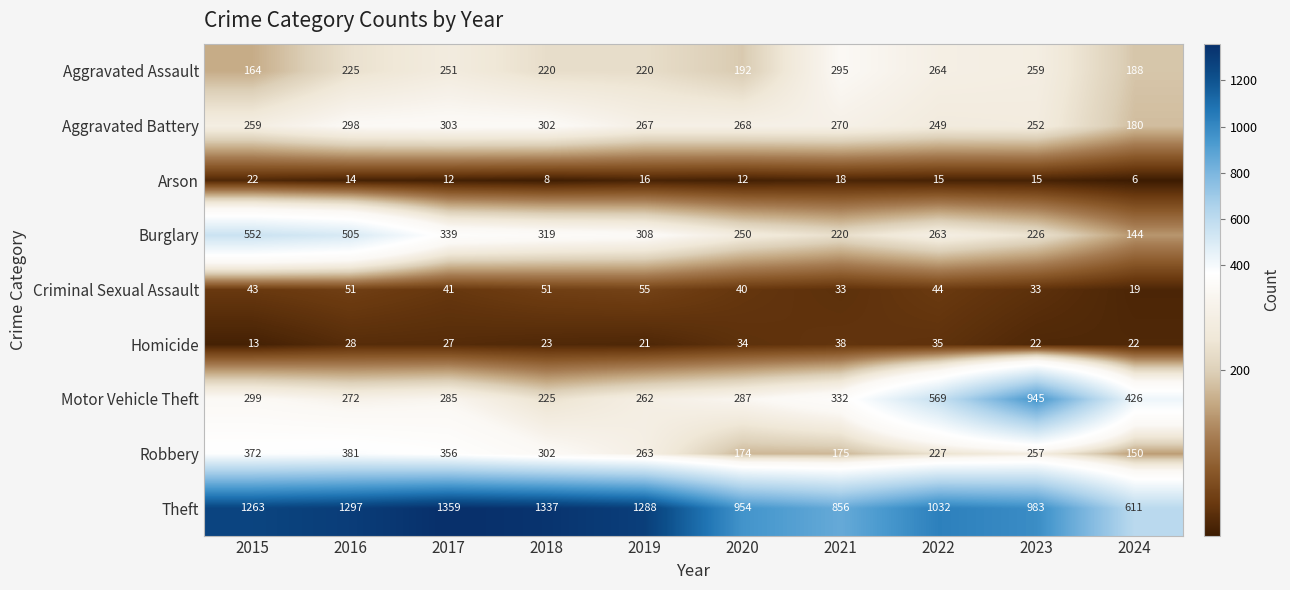

Which series has the largest total across all categories?

Theft